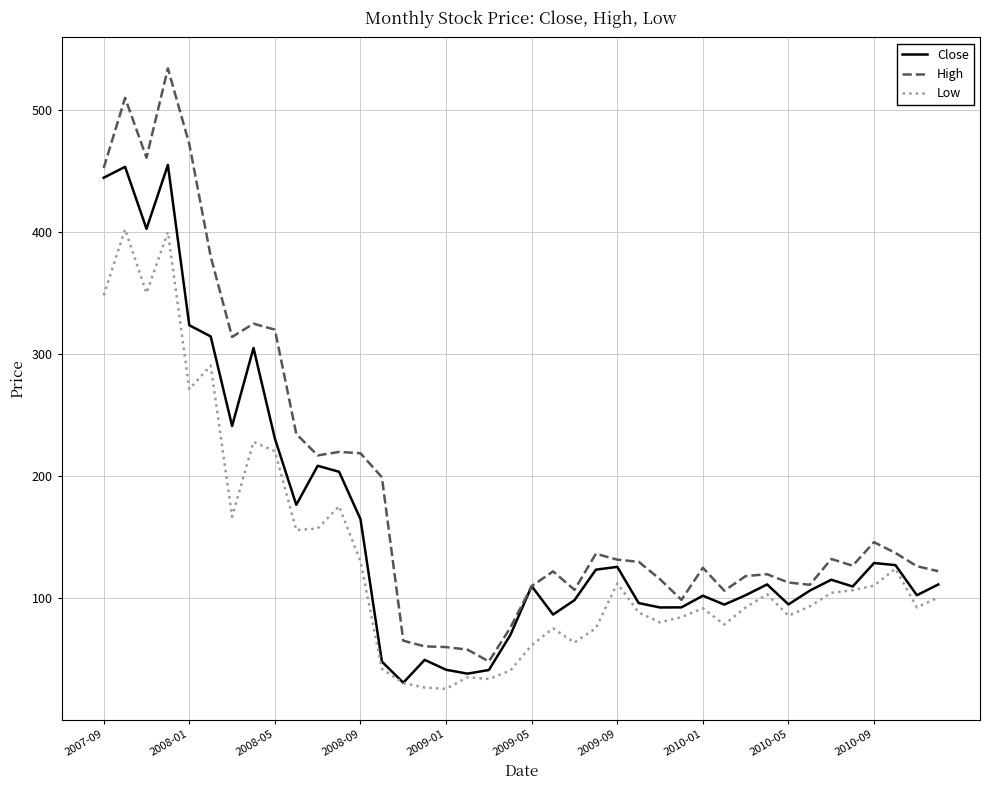

What is the lowest value of the Close series?

30.6